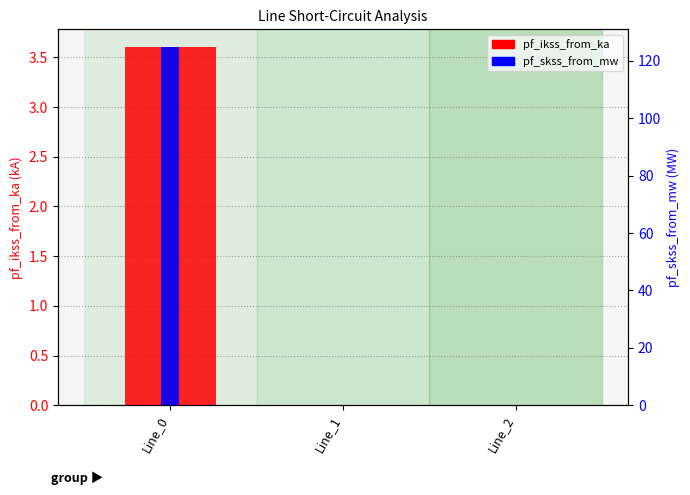

What is the maximum value for pf_skss_from_mw?

124.8